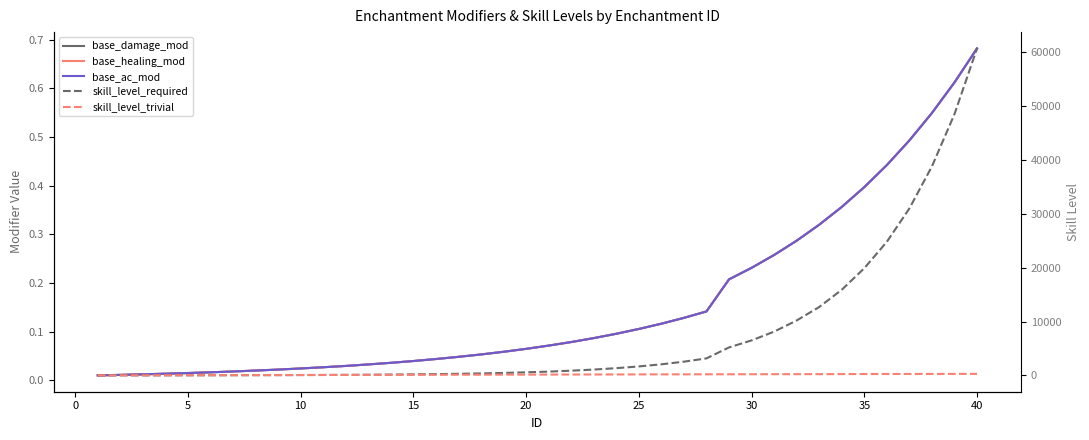

Does the chart display data point markers on the line(s)?

No